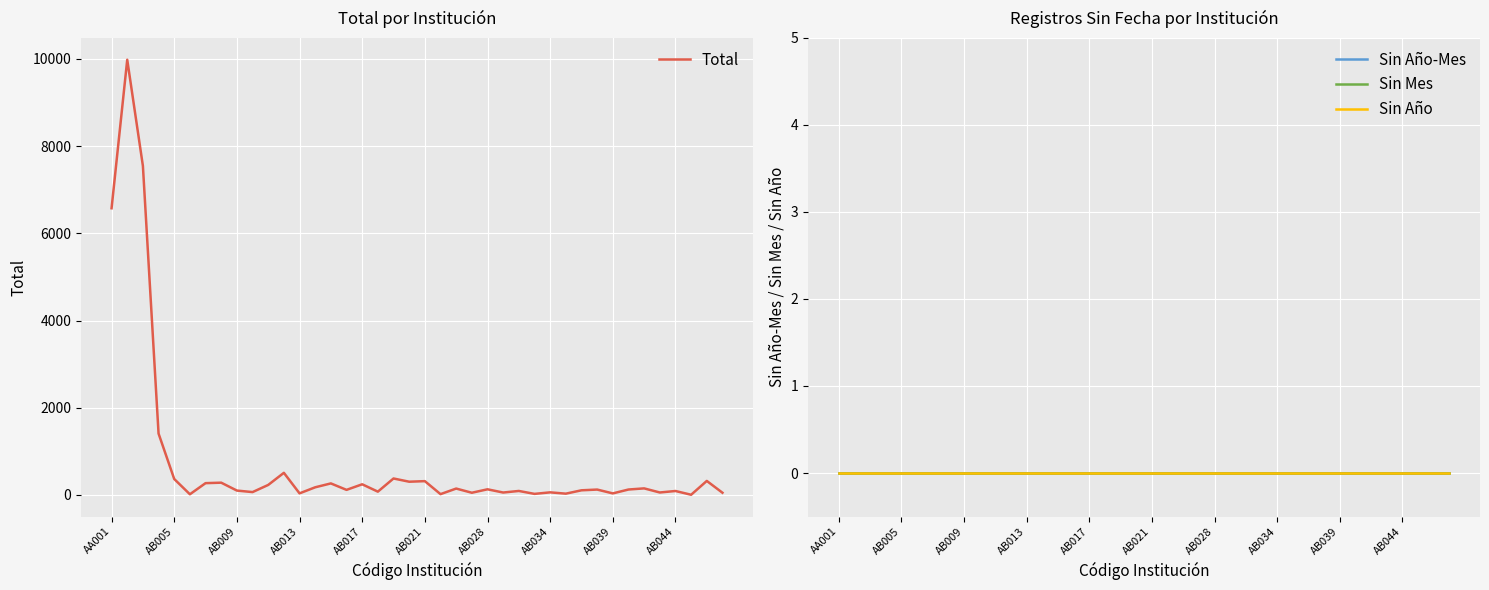

At which label is Sin Año closest to 0?

AA001